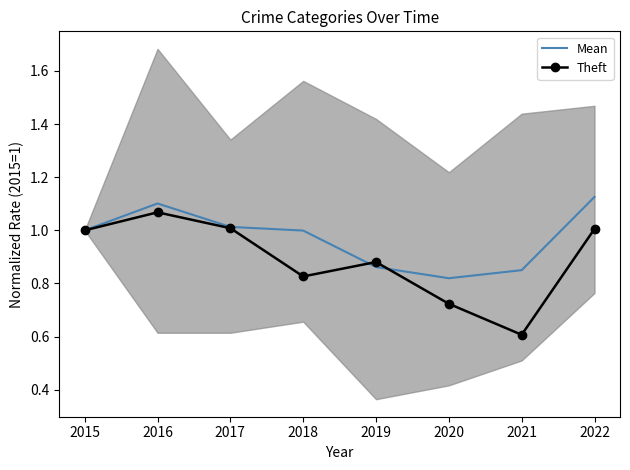

At which label is Mean closest to 0?

2020